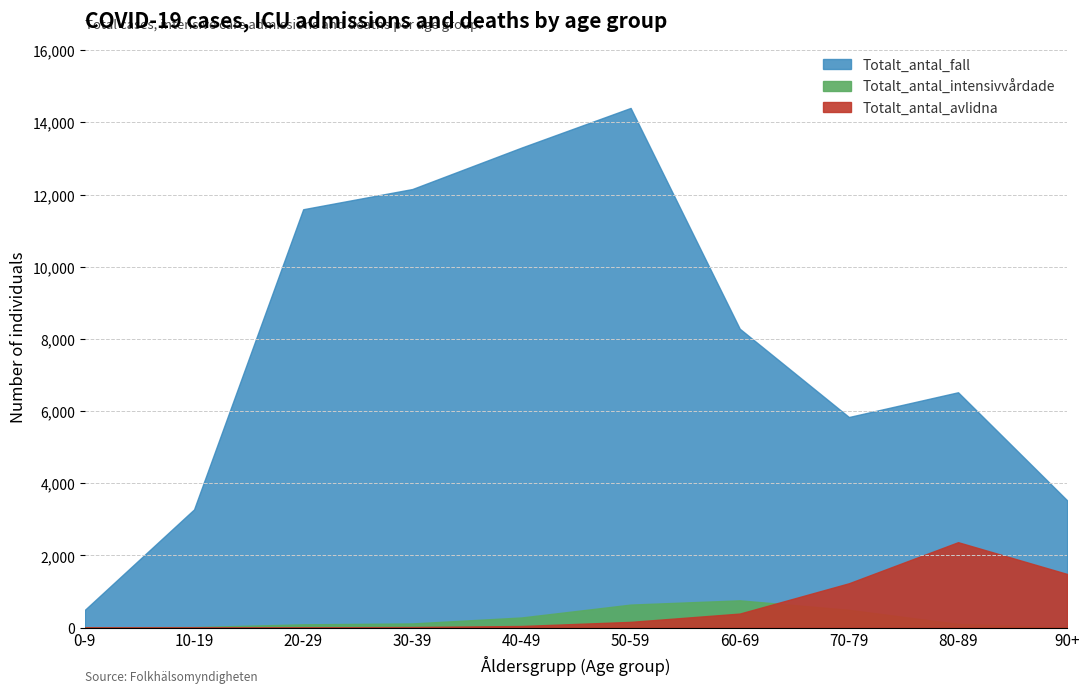

How many positive values does the Totalt_antal_avlidna series have?

9